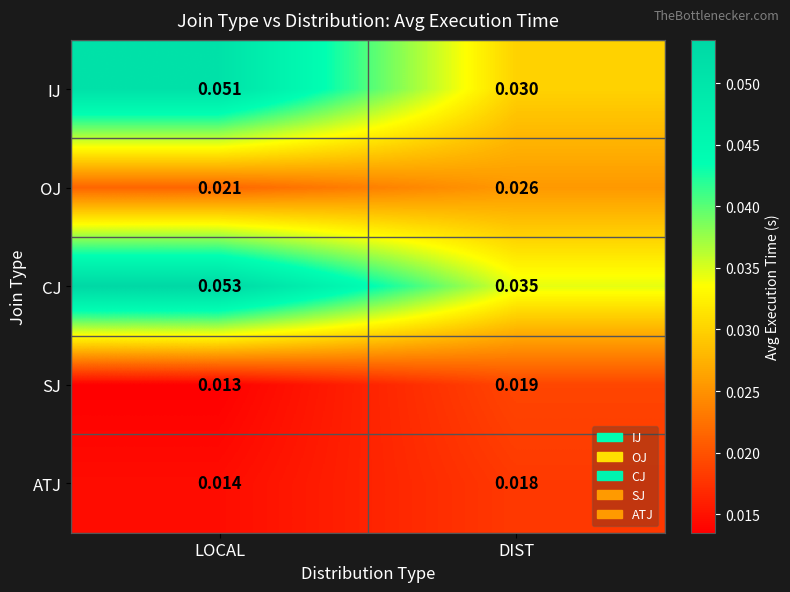

At which label does SJ reach its minimum?

LOCAL